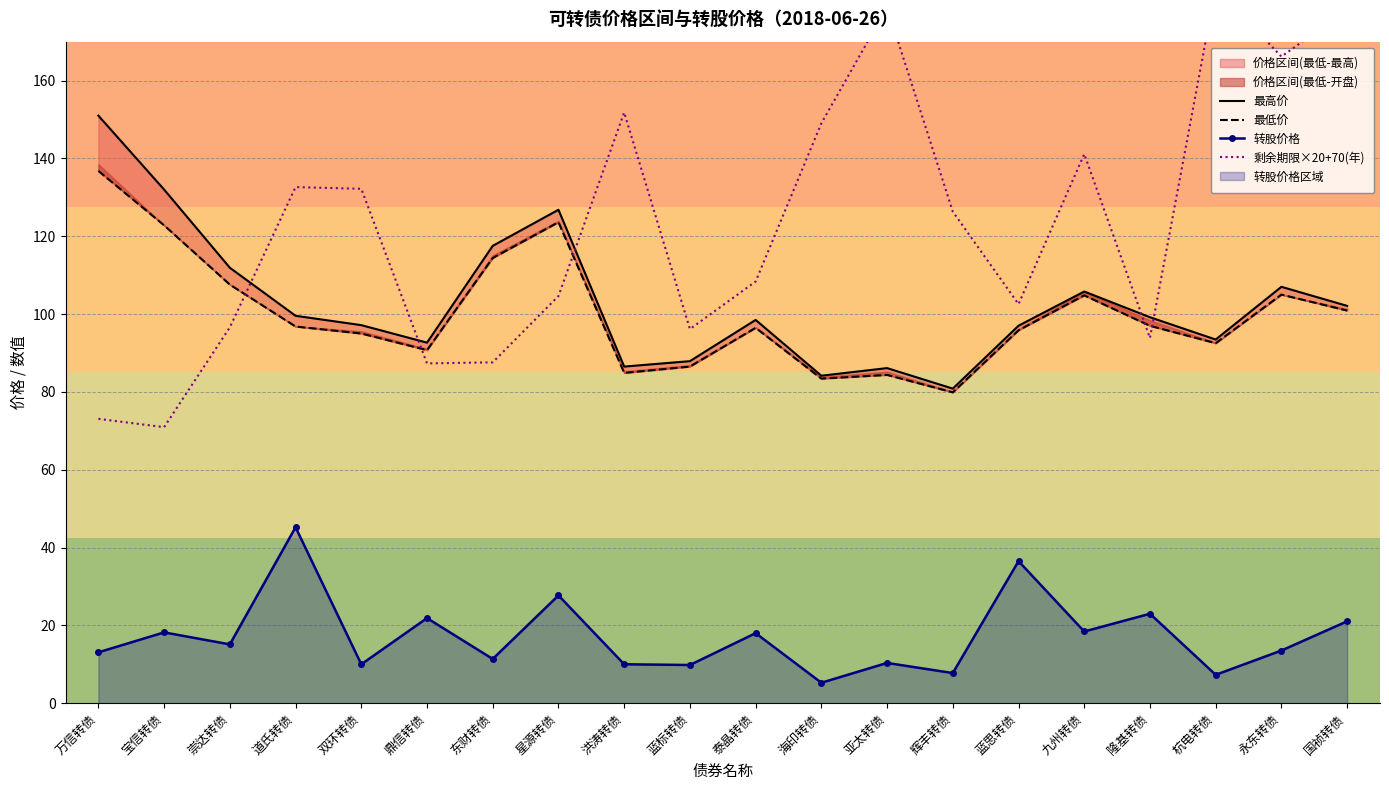

What is the lowest value of the 转股价格 series?

5.2